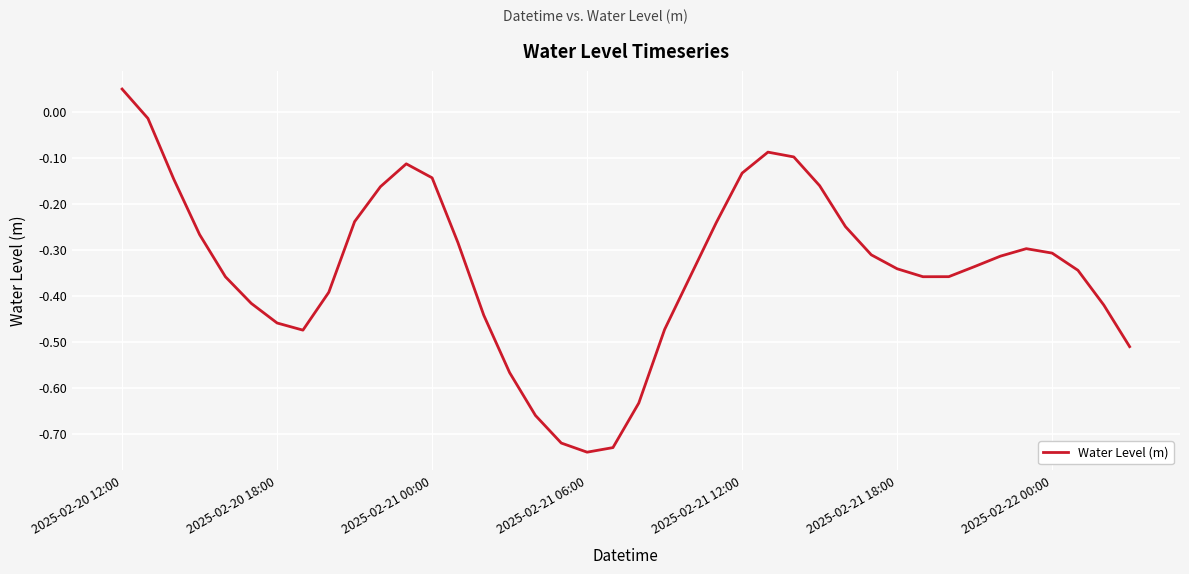

What is the difference between the maximum and minimum values?

0.8